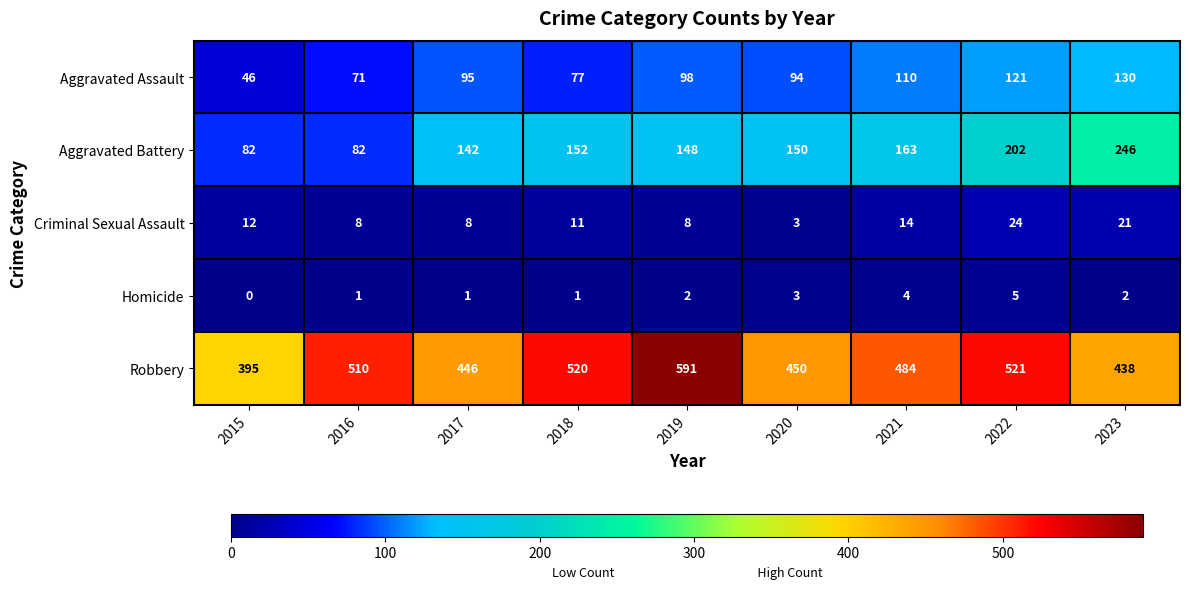

Where is Aggravated Battery nearest to the value 164?

2021